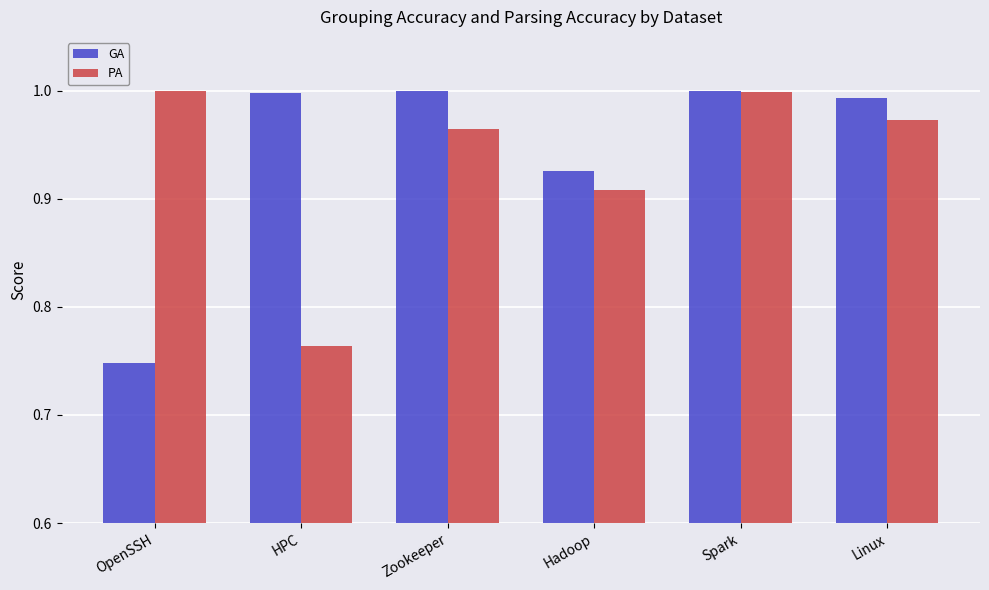

Are the bars horizontal?

No